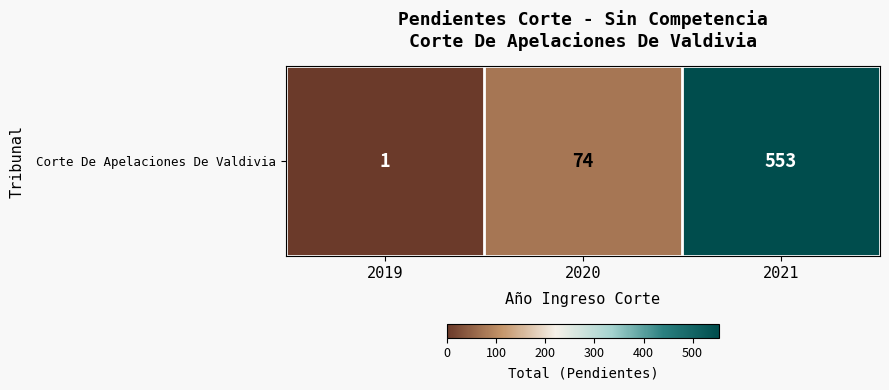

What is the sum of the values at 2021 and 2020?

627